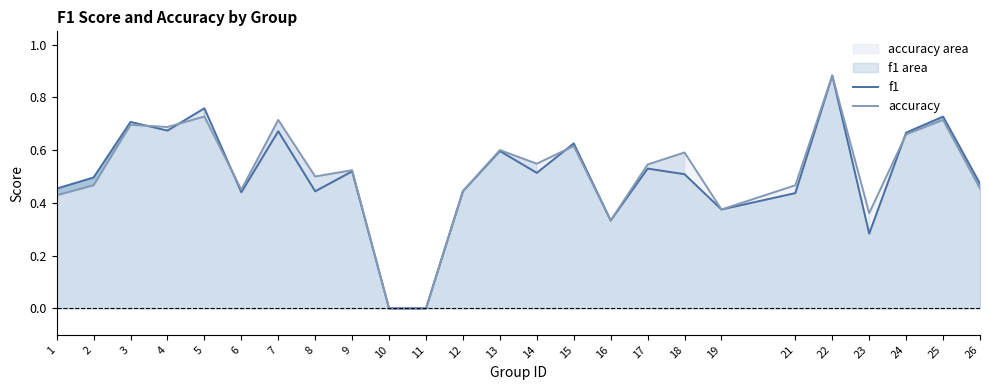

Count the f1 values in the range 0 to 1.

25